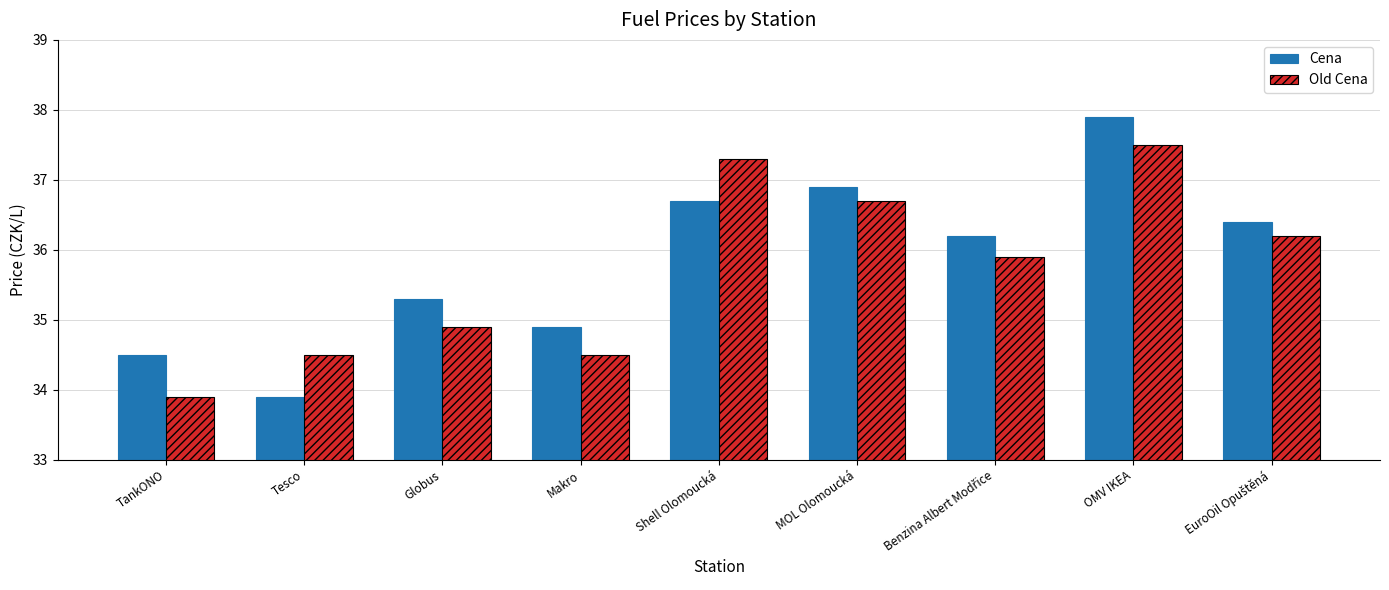

What is the difference between the highest and lowest values at Shell Olomoucká?

0.6